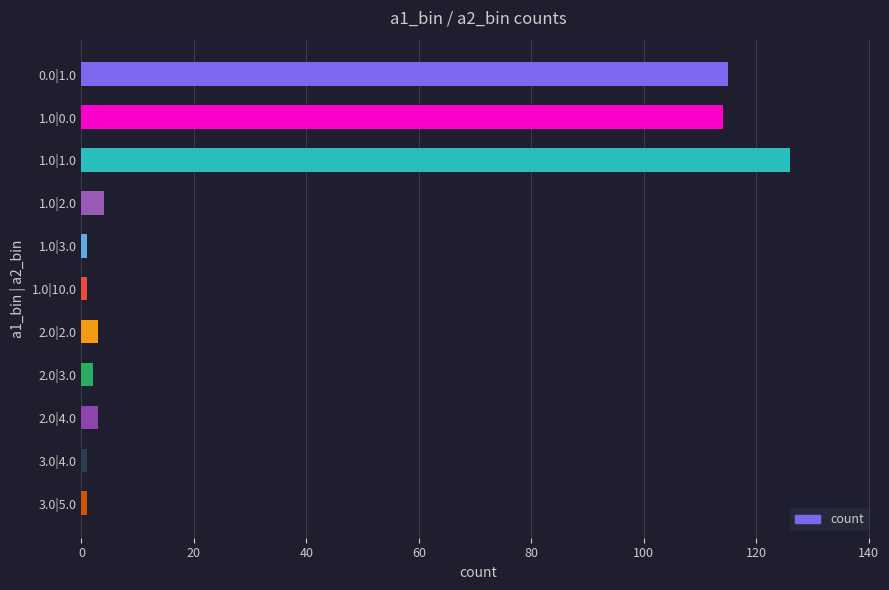

Between 0.0|1.0 and 1.0|1.0, which is larger?

1.0|1.0